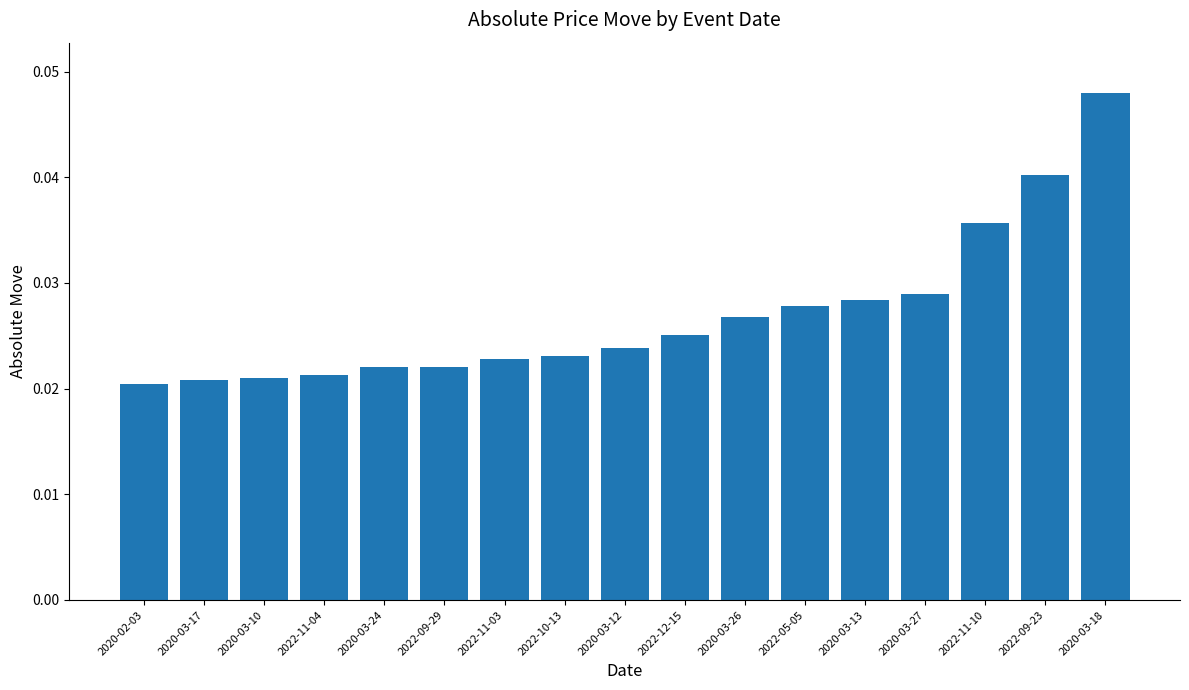

Are the bars horizontal?

No